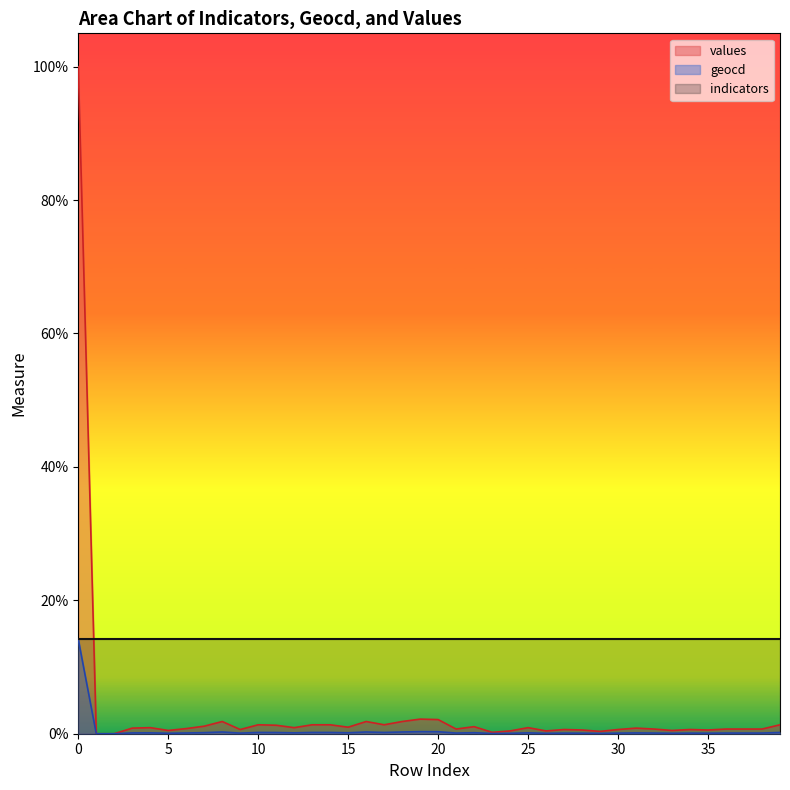

What is the difference between the maximum and minimum values in the geocd series?

14.1